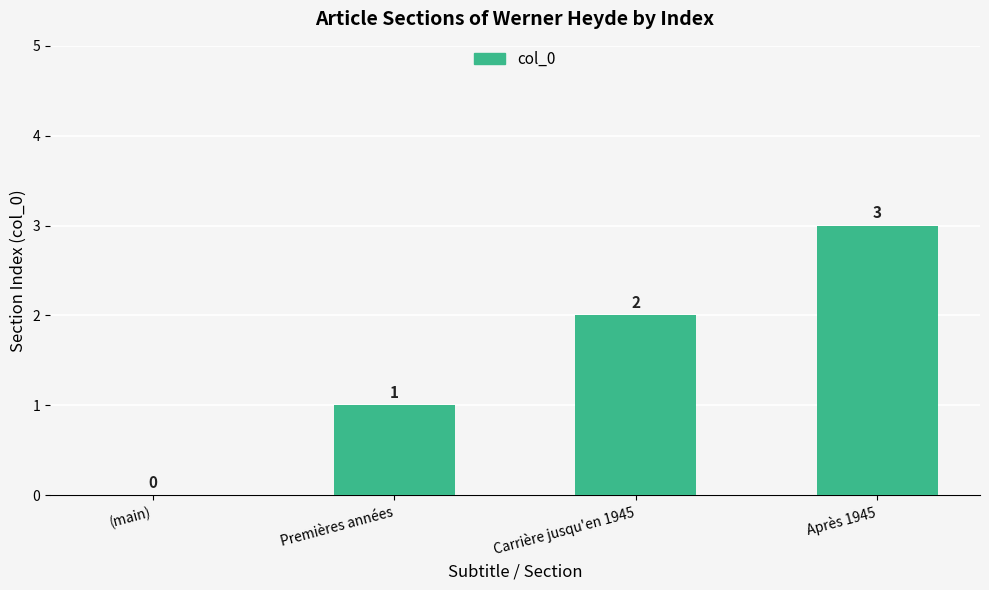

What is the average value?

2